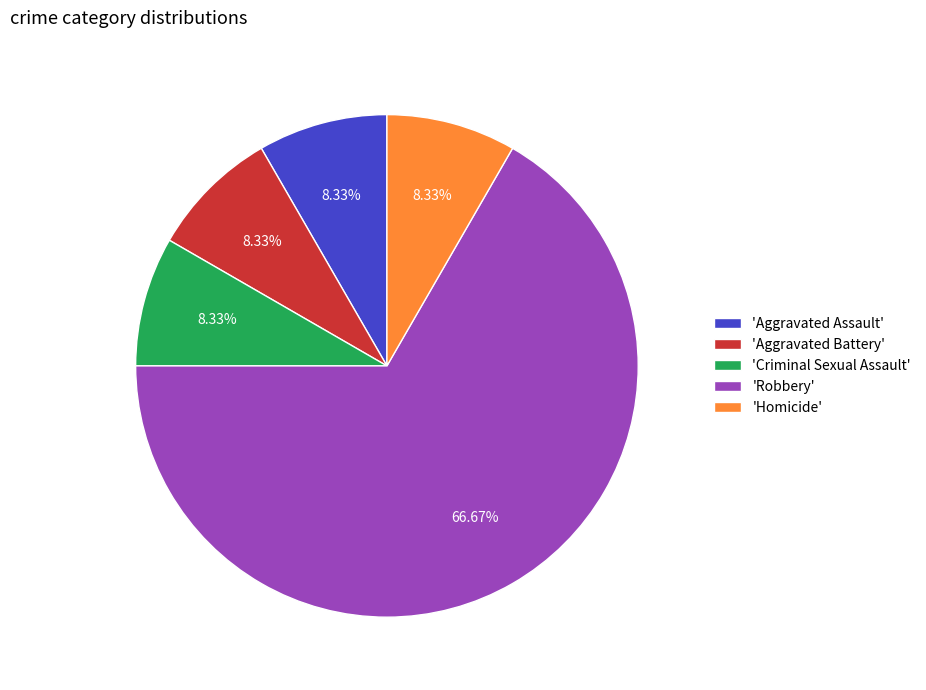

How many segments does this pie chart have?

5